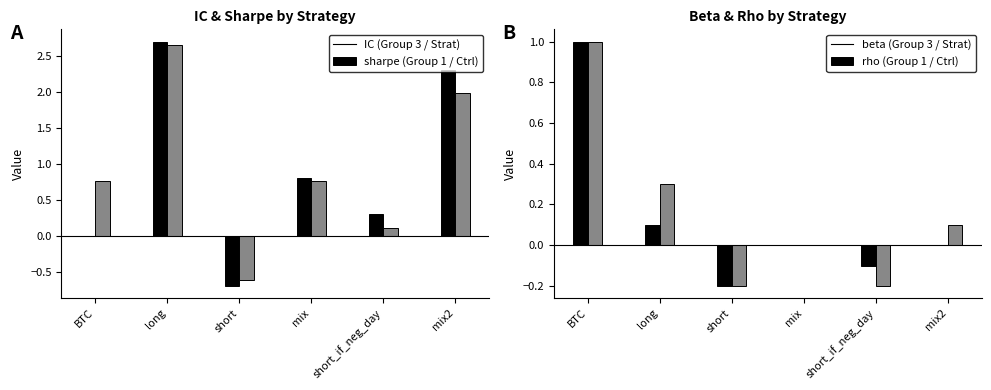

How many bars are there in total?

24